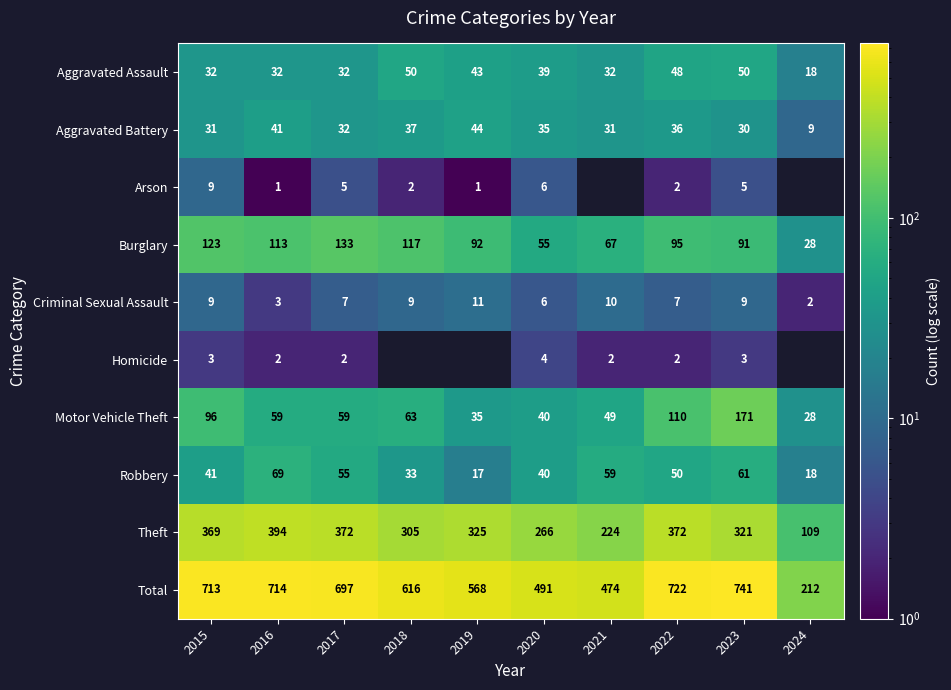

Which series changed the most between 2015 and 2016?

Motor Vehicle Theft